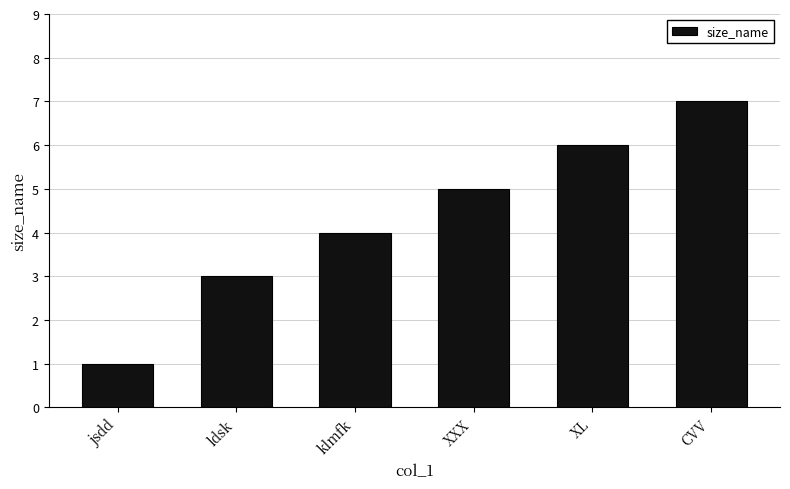

Count the values in the range 3 to 6.

4